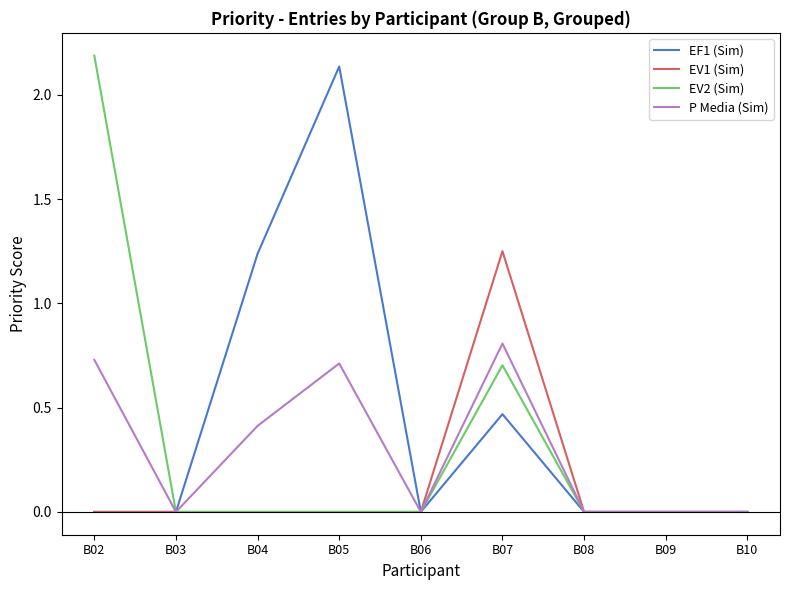

Where is EF1 (Sim) nearest to the value 1?

B04